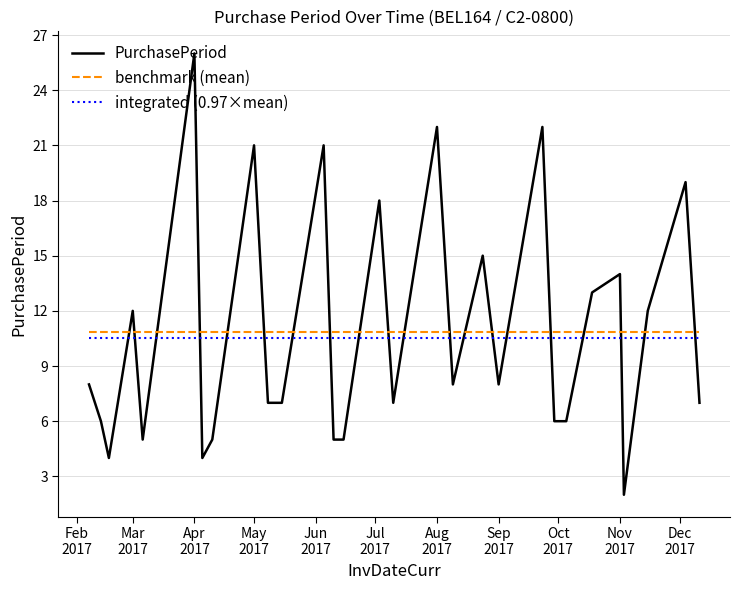

What is the difference between the maximum and minimum values in the PurchasePeriod series?

24.0